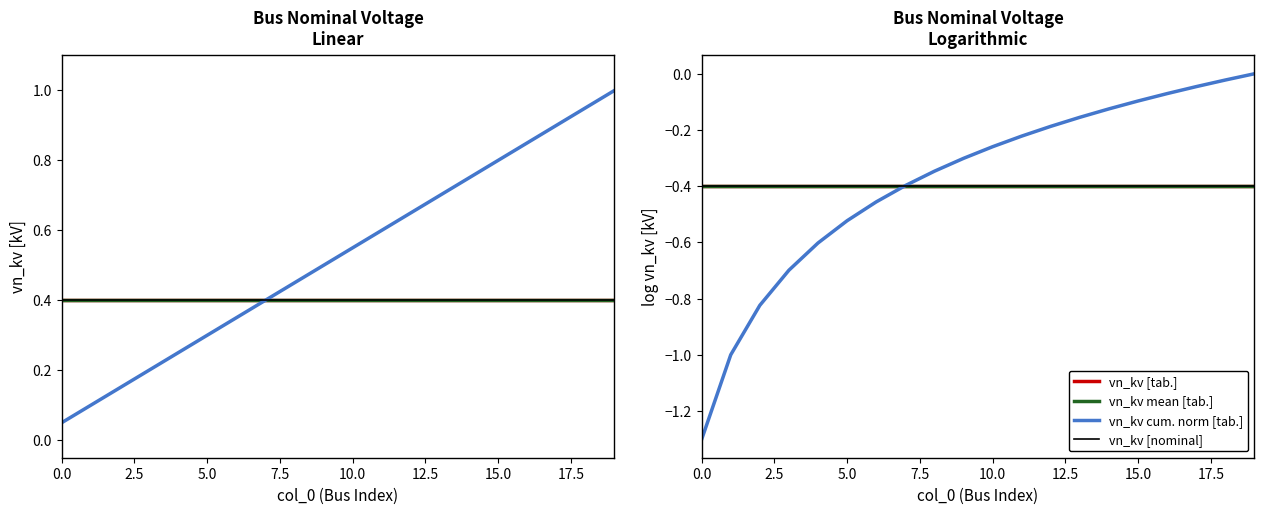

What is the sum of all vn_kv mean [tab.] values?

-8.0